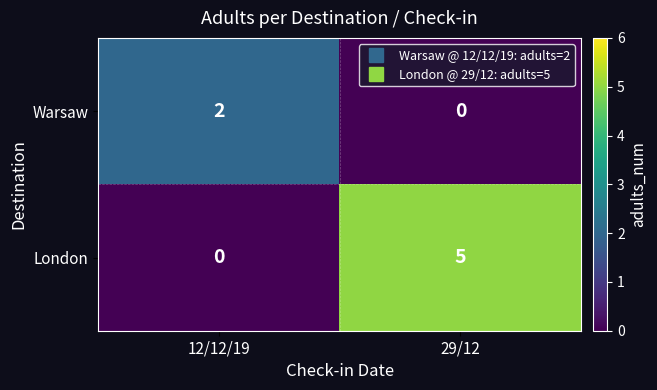

Reading right to left, extract all data points from this chart.

Warsaw: 0	2
London: 5	0